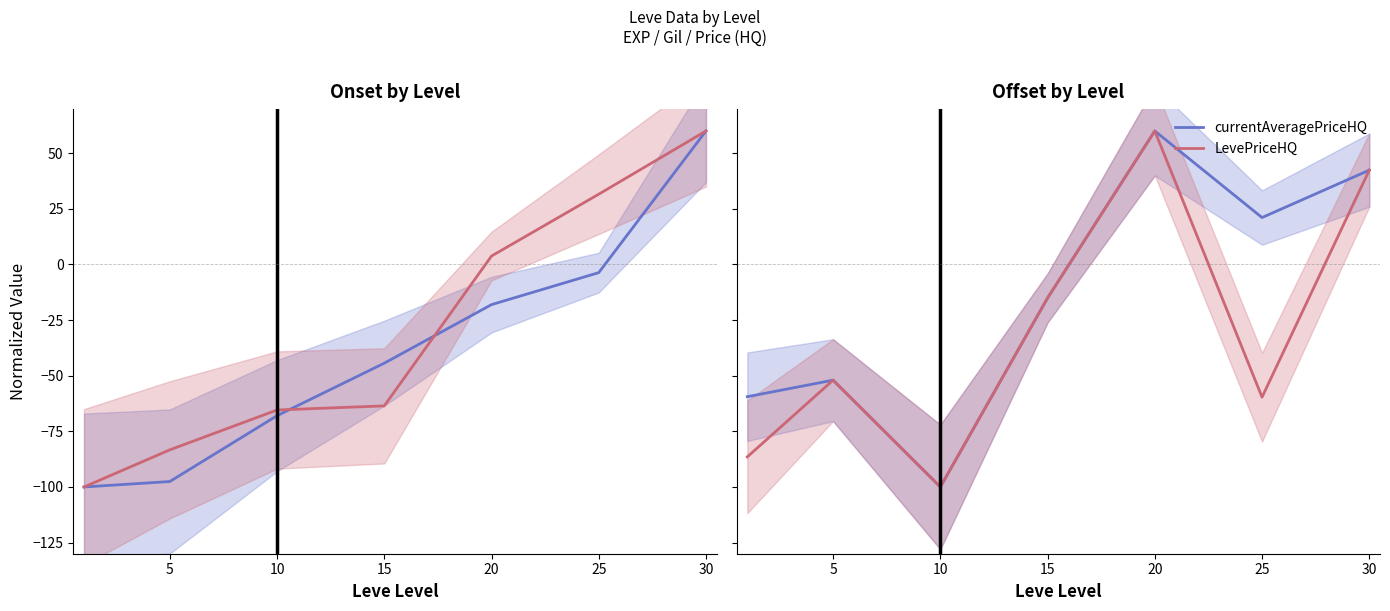

At which category is the sum across all series the highest?

30